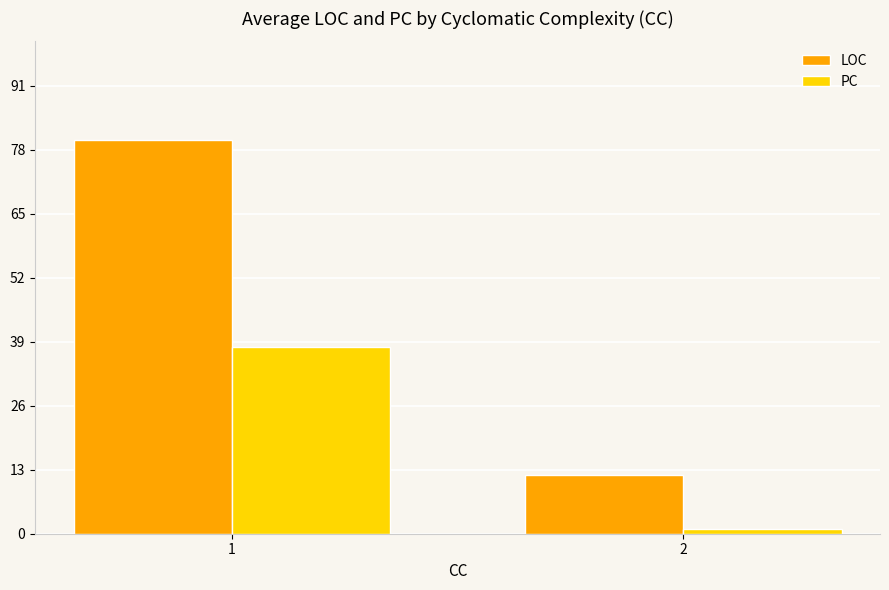

At which label is PC closest to 19?

2